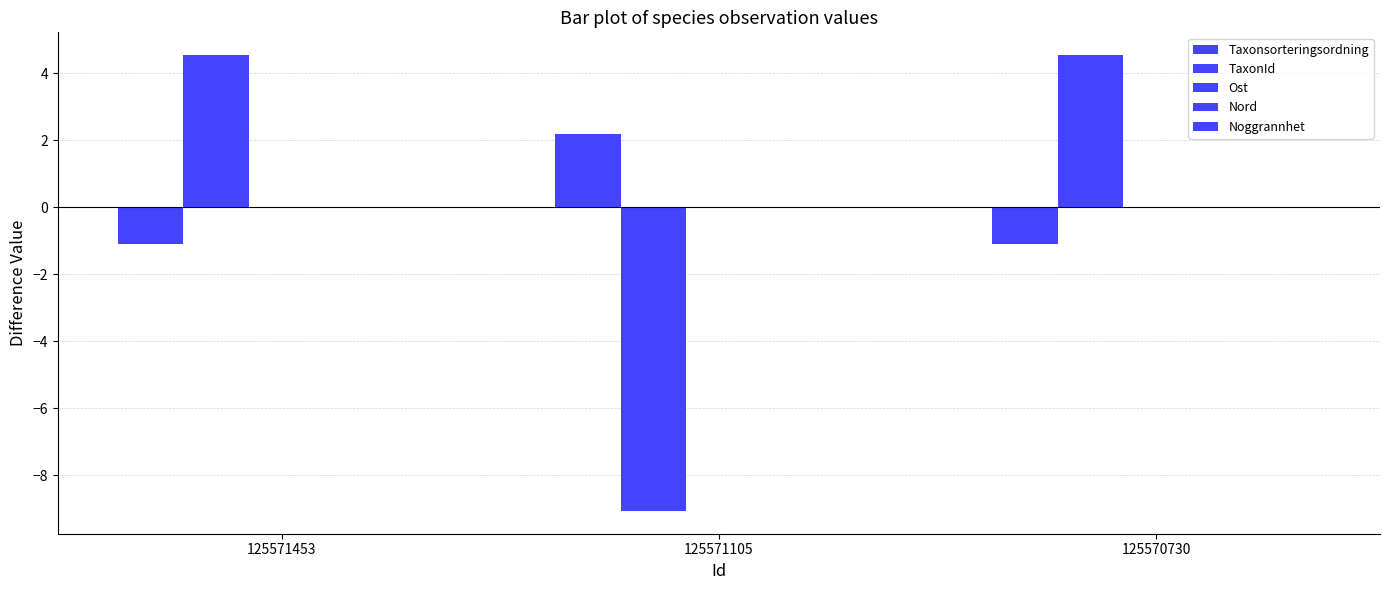

How many categories are shown in the chart?

3